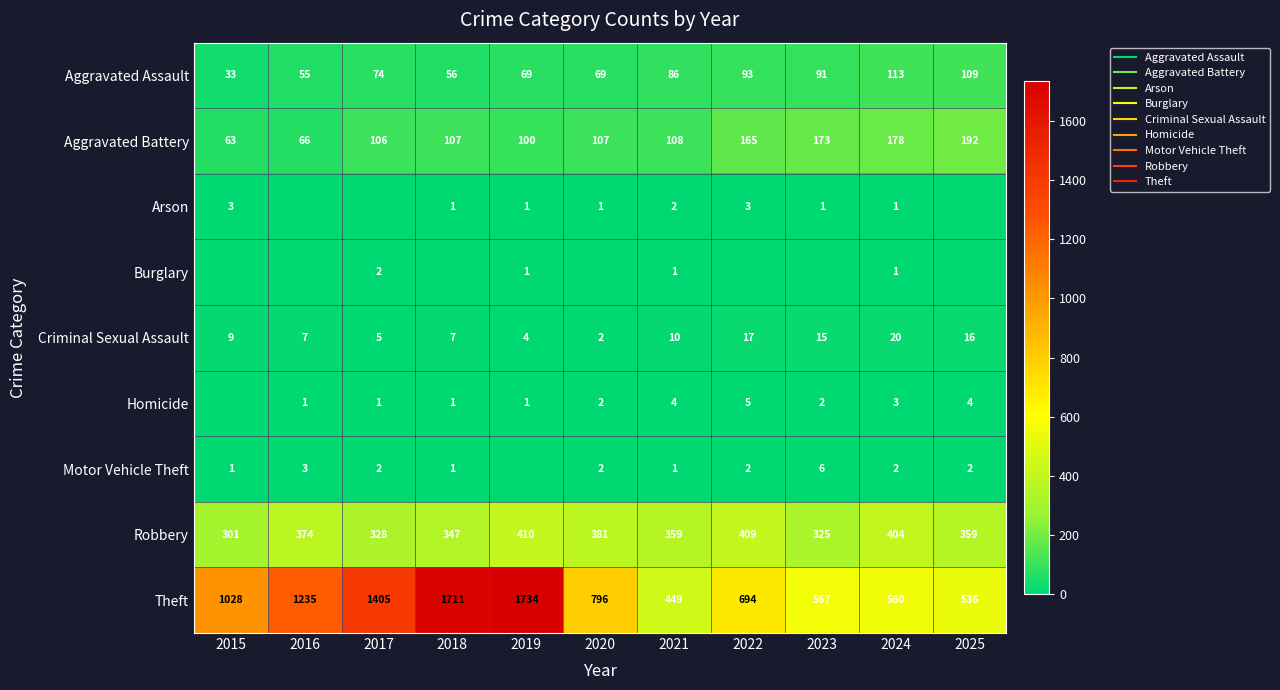

At which label does Aggravated Assault reach its minimum?

2015